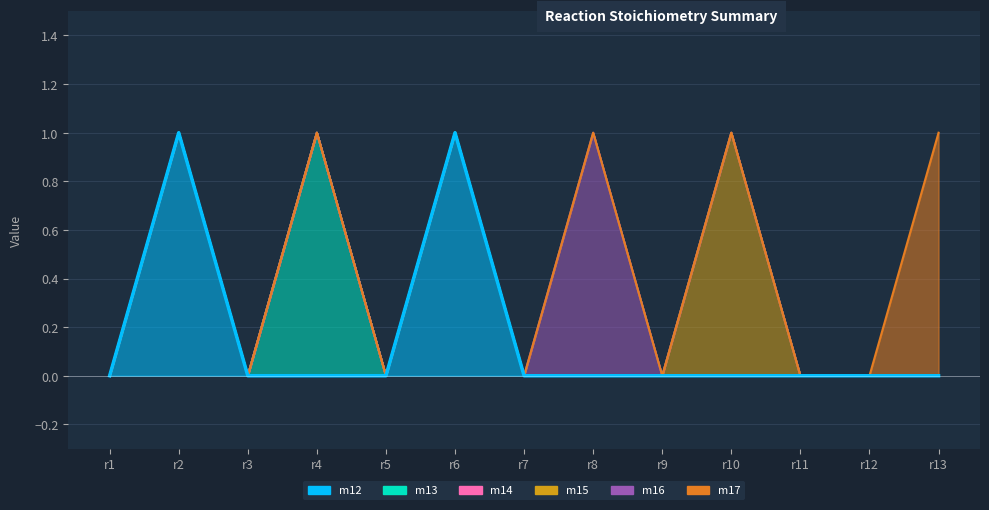

What are all the series names shown in the legend?

m12, m13, m14, m15, m16, m17